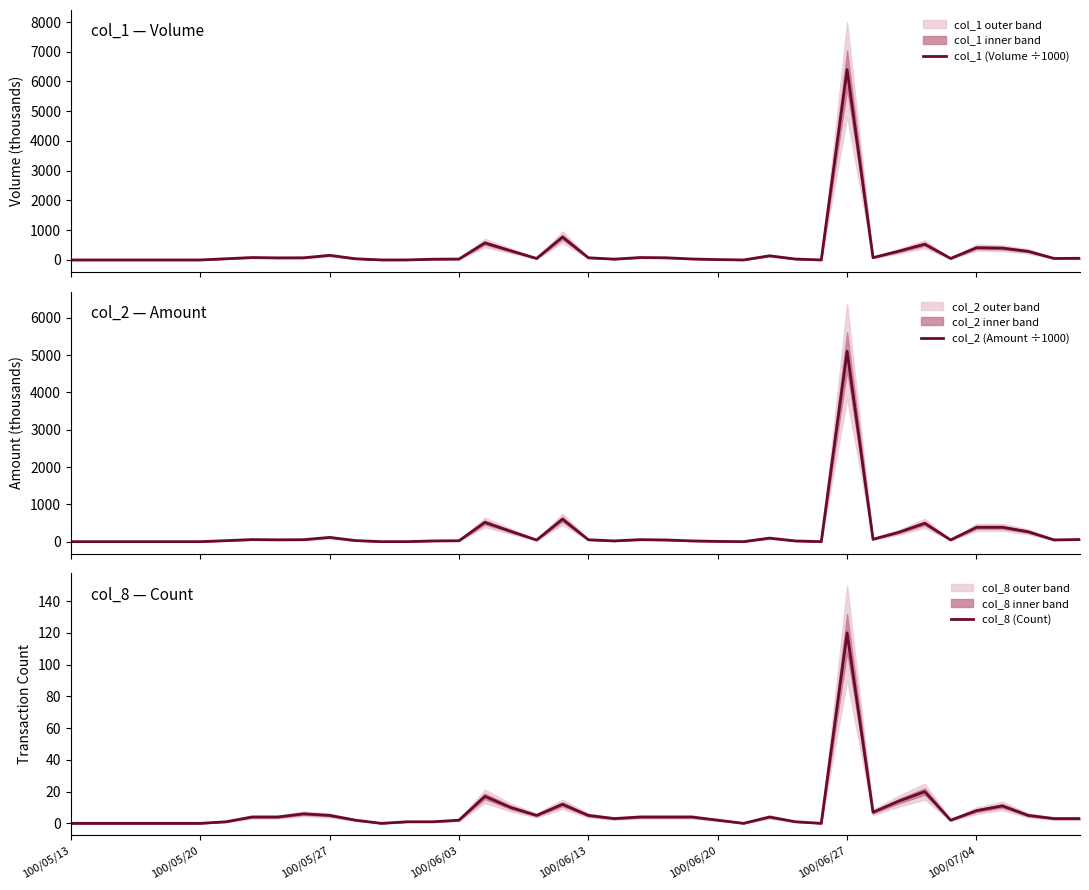

True or false: col_2 (Amount ÷1000) has a value of 235.2 at 16.

False